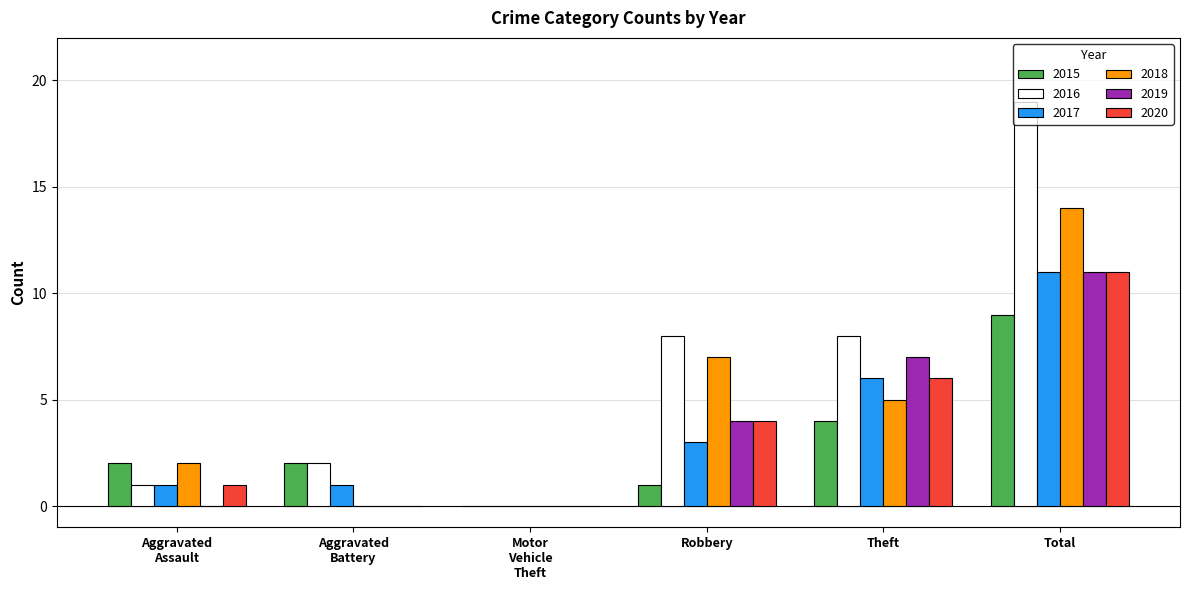

What is the sum of the 2017 values at Total and Theft?

17